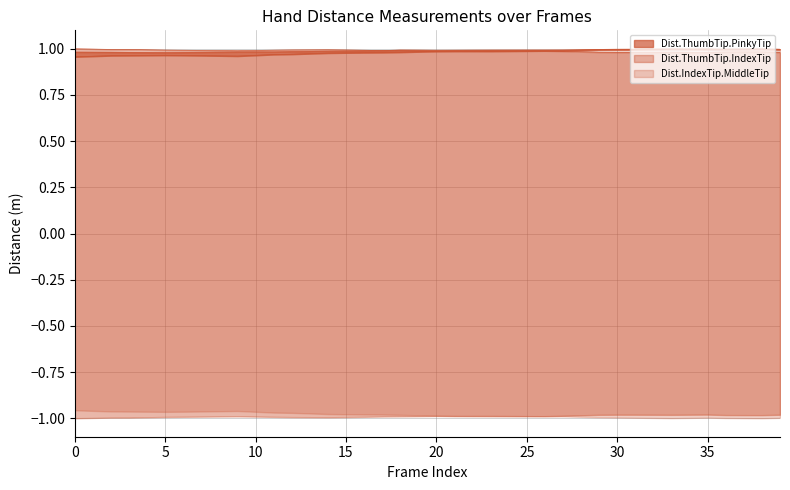

Which series changed the most between 14 and 27?

Dist.IndexTip.MiddleTip